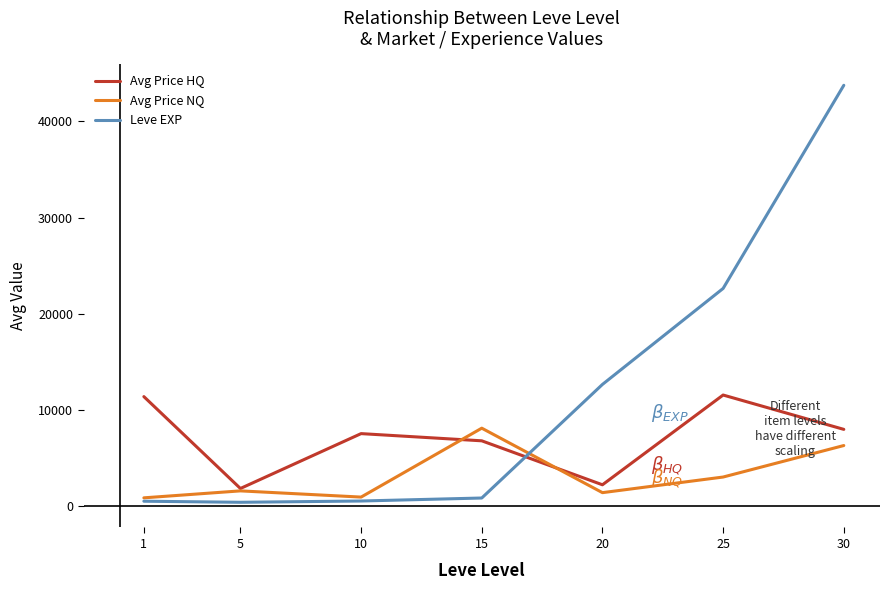

Which series changed the most between 15 and 30?

Leve EXP